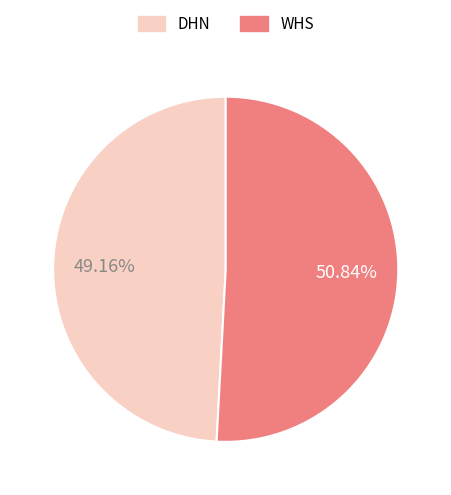

To the nearest percent, what portion does DHN represent?

49%